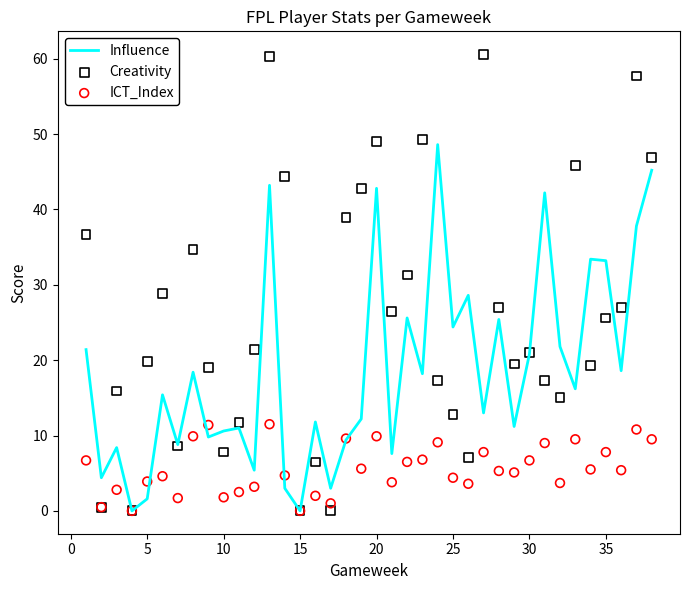

At how many categories does at least one series exceed 55?

3